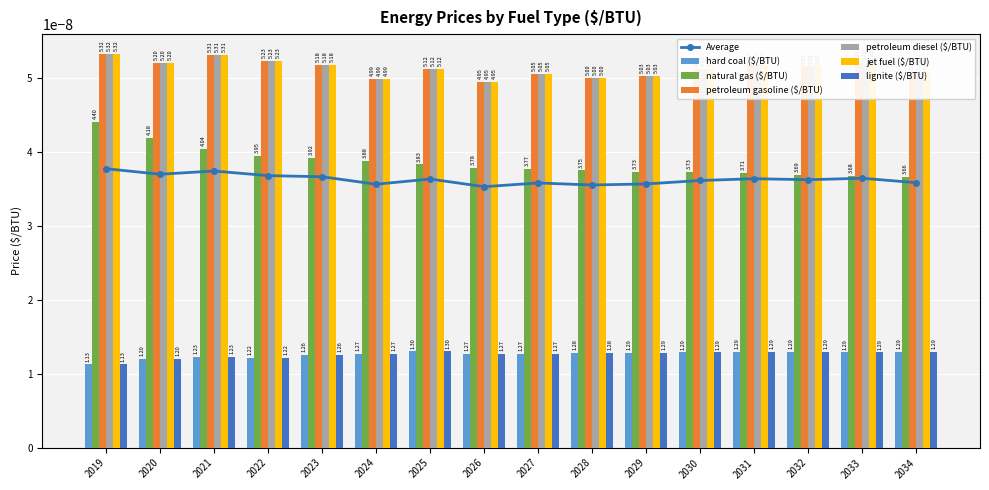

At which category is the sum across all series the highest?

2019